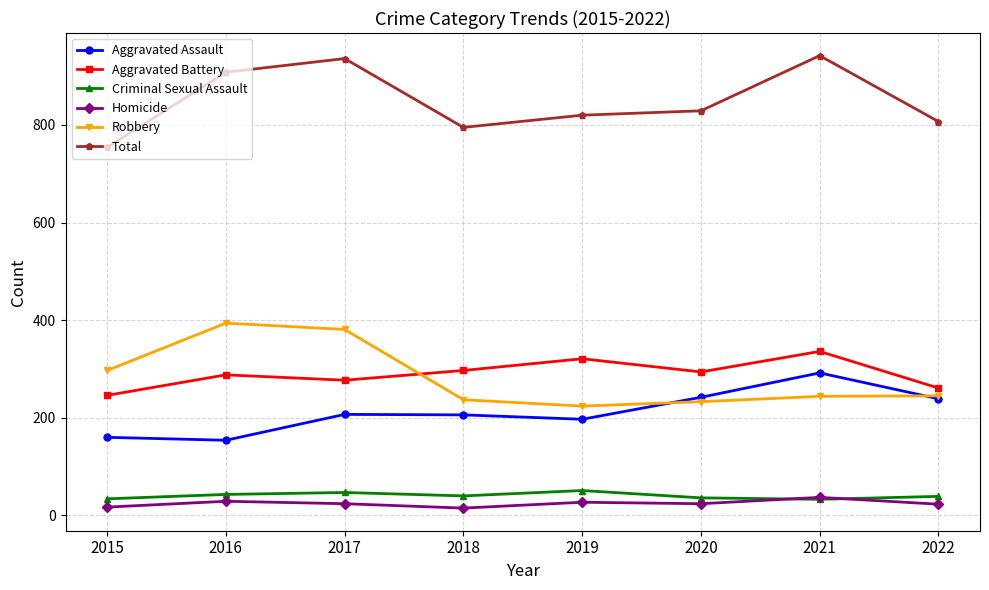

What is the value of the Criminal Sexual Assault point at the 8th from the left?

39